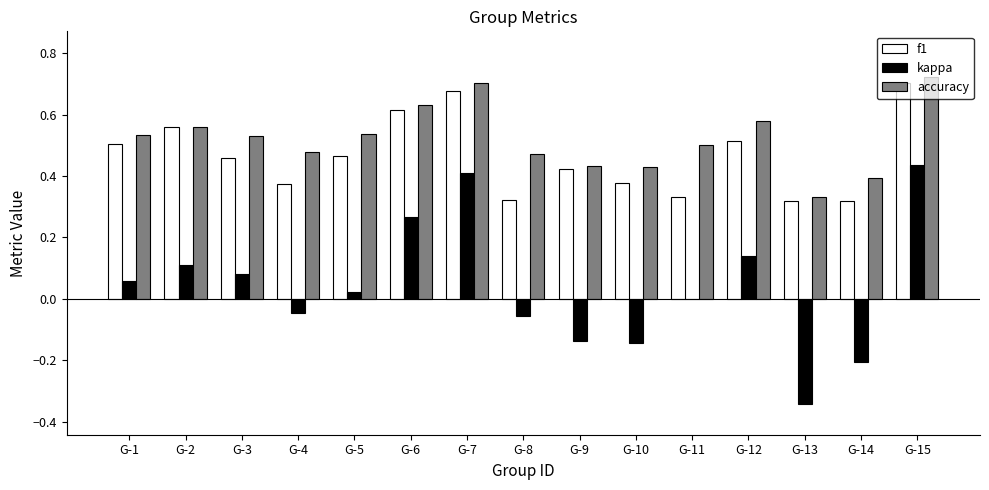

What is the sum of all accuracy values?

7.8